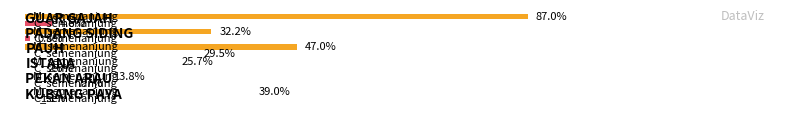

At GUAR GAJAH, list the series in order from smallest to largest.

L_semenanjung, C_semenanjung, I_semenanjung, M_semenanjung, total